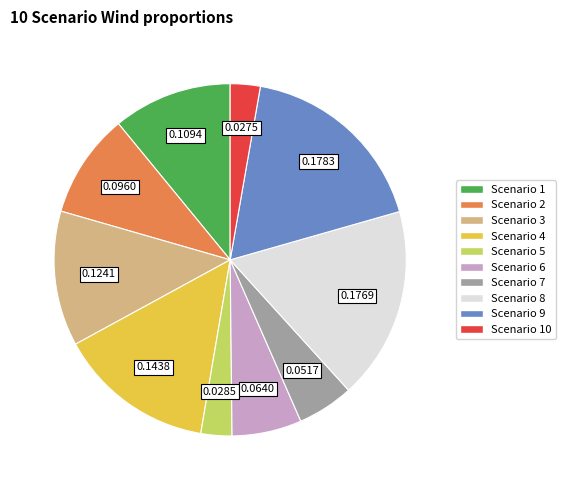

Is there a majority slice in this chart?

No